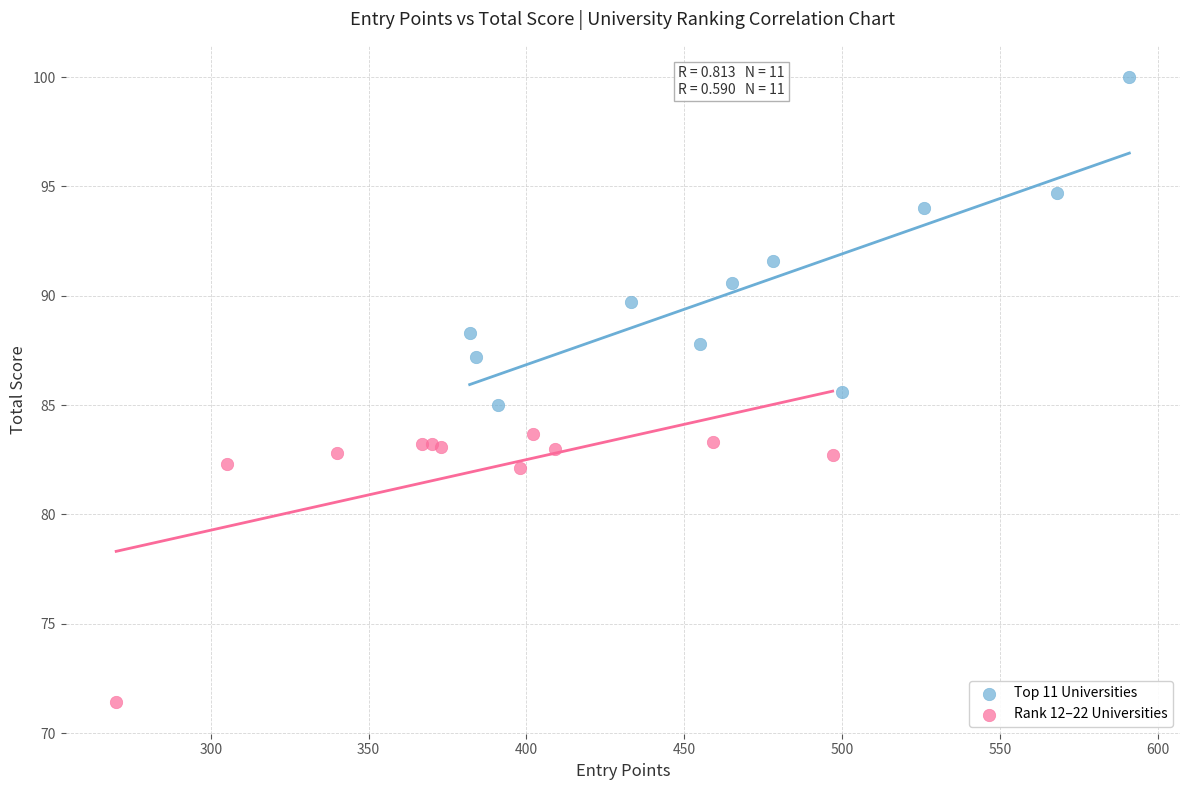

Which series contains the highest Y value?

Top 11 Universities